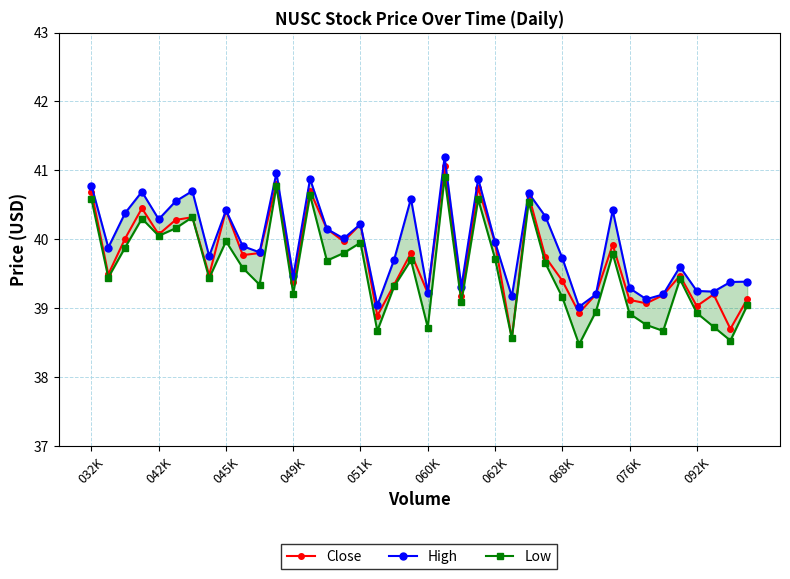

Which series has the largest range (max minus min)?

Close